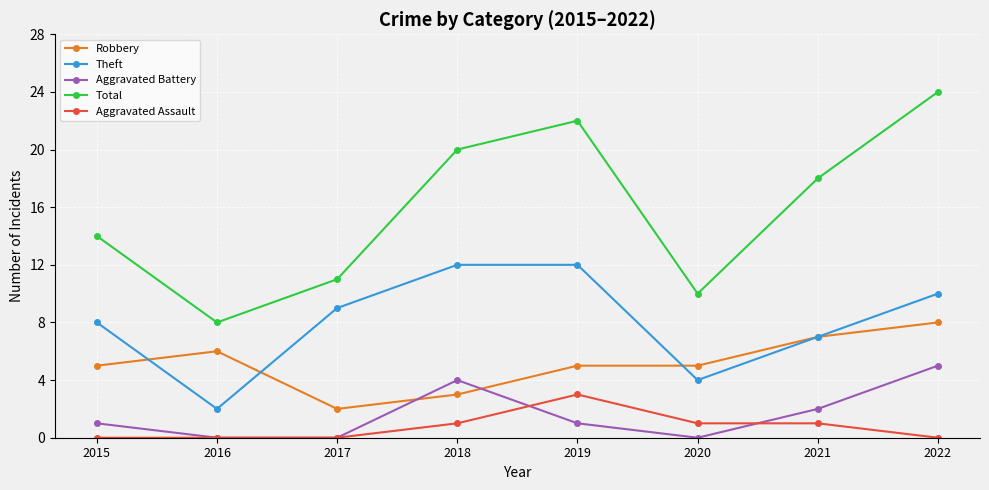

How many distinct data groups are displayed?

5